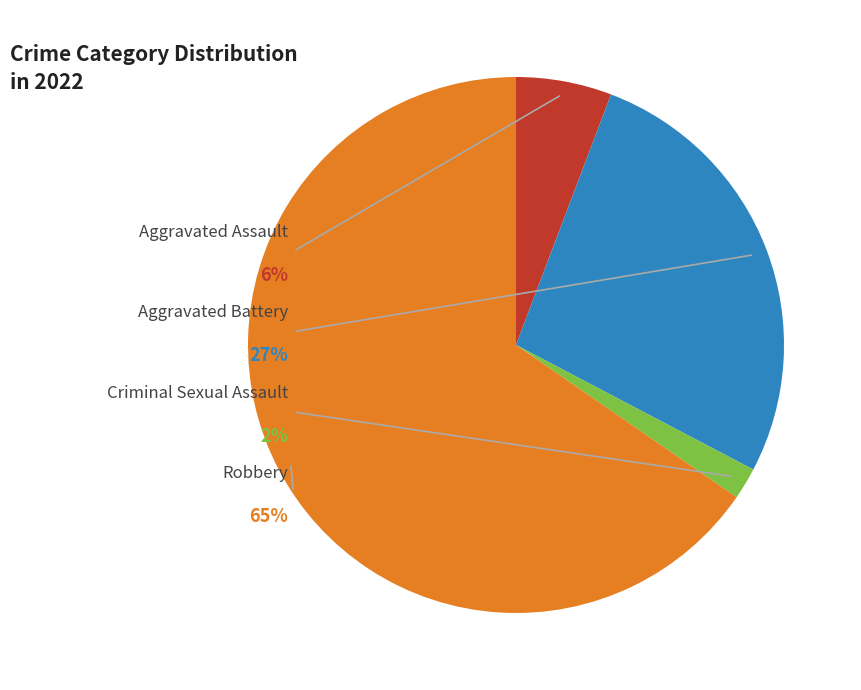

To the nearest percent, what percentage of the pie is Aggravated Assault?

6%